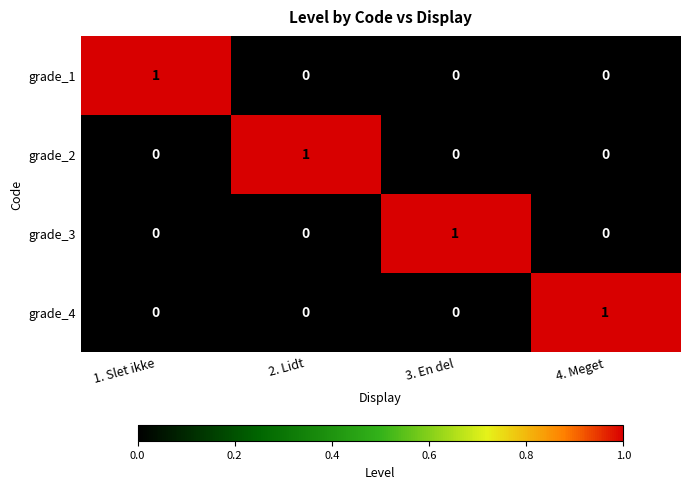

Reading left to right, extract all data points from this chart.

grade_1: 1	0	0	0
grade_2: 0	1	0	0
grade_3: 0	0	1	0
grade_4: 0	0	0	1